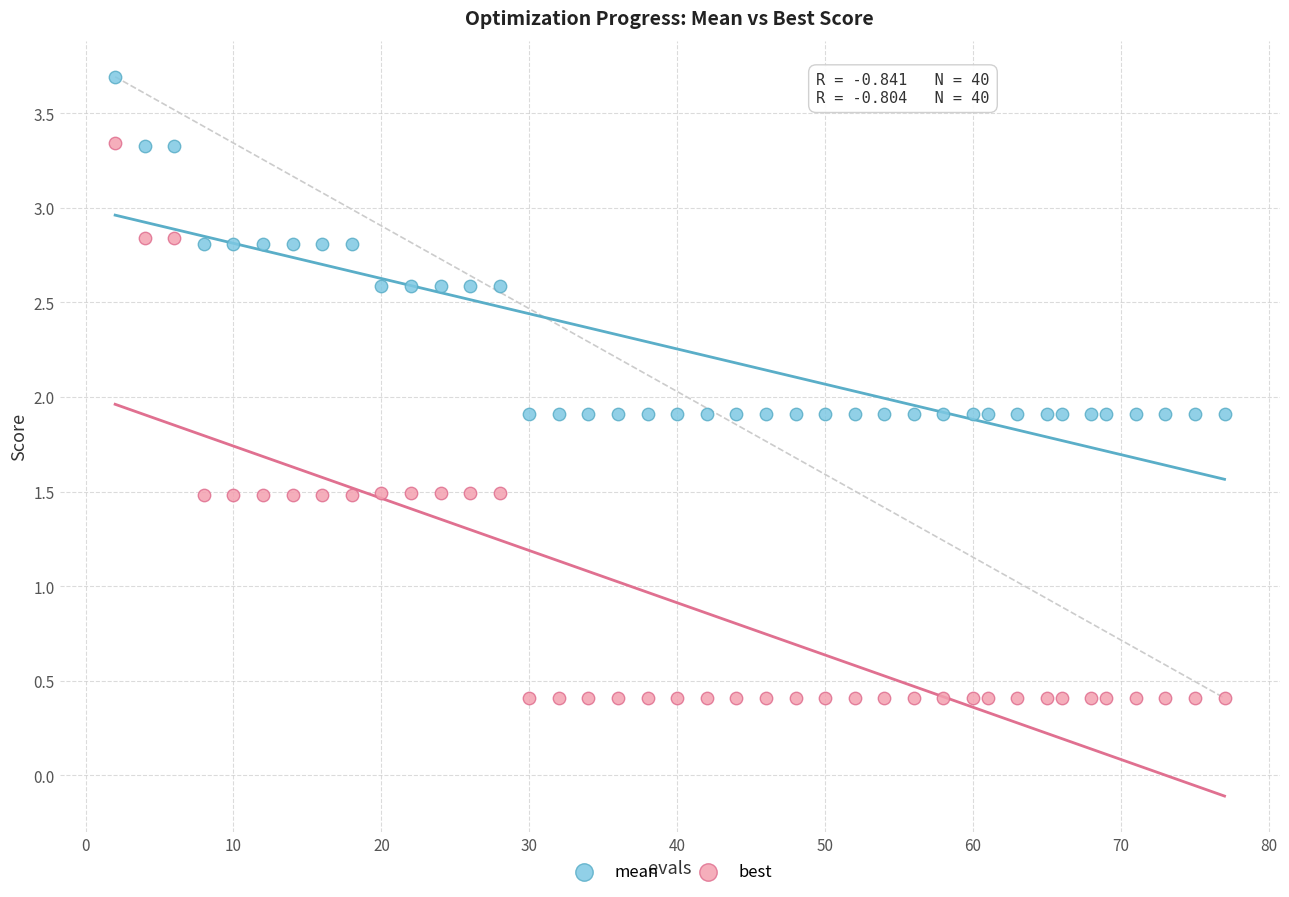

Across all data points, what is the range of X values (max minus min)?

75.0